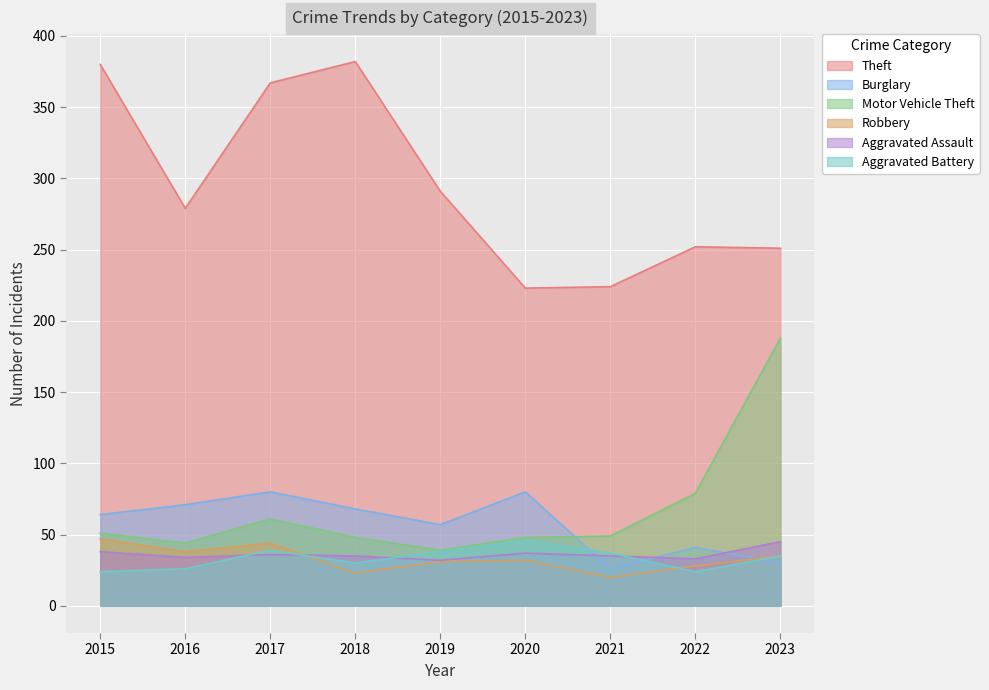

Which category has the lowest value across all series?

2021